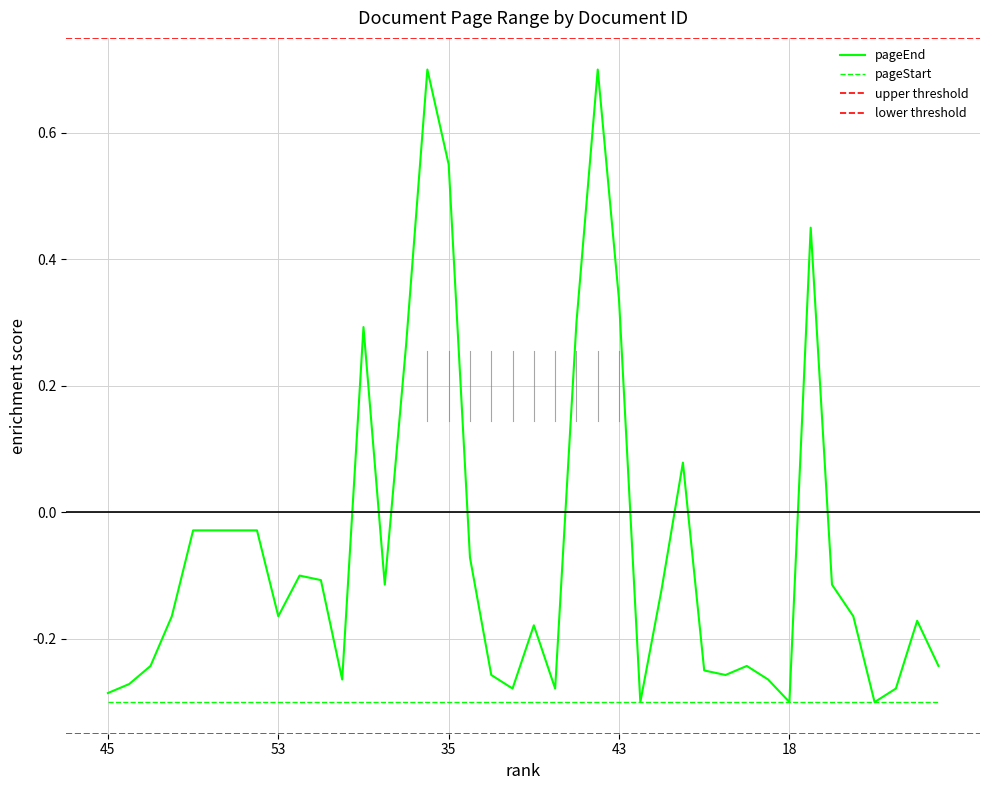

Which has a higher value, 12 or 17?

12